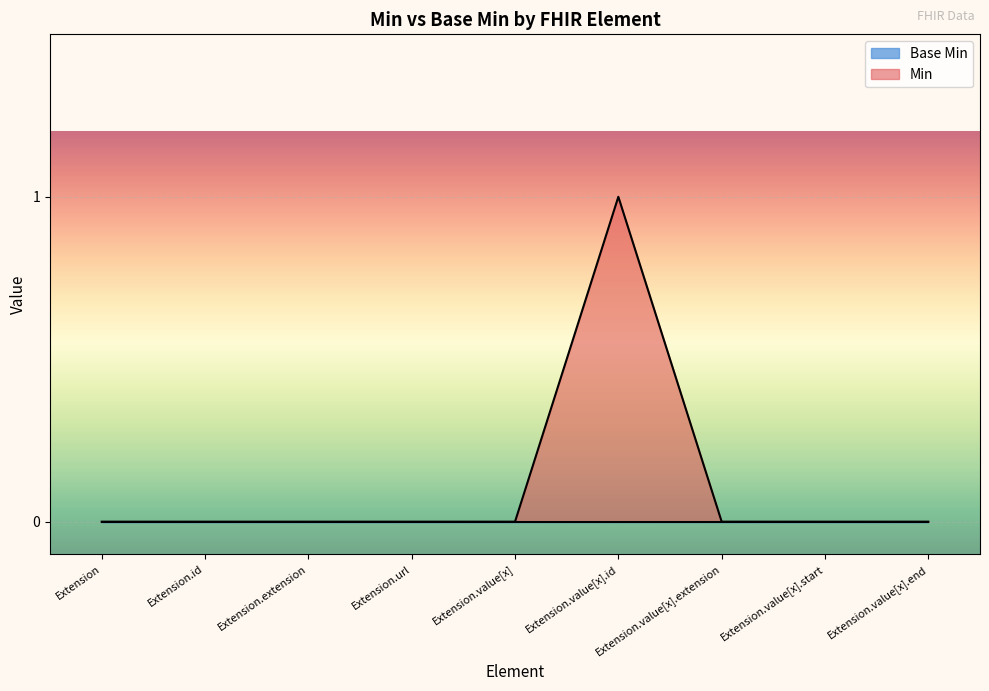

How many values are between 0 and 1?

9